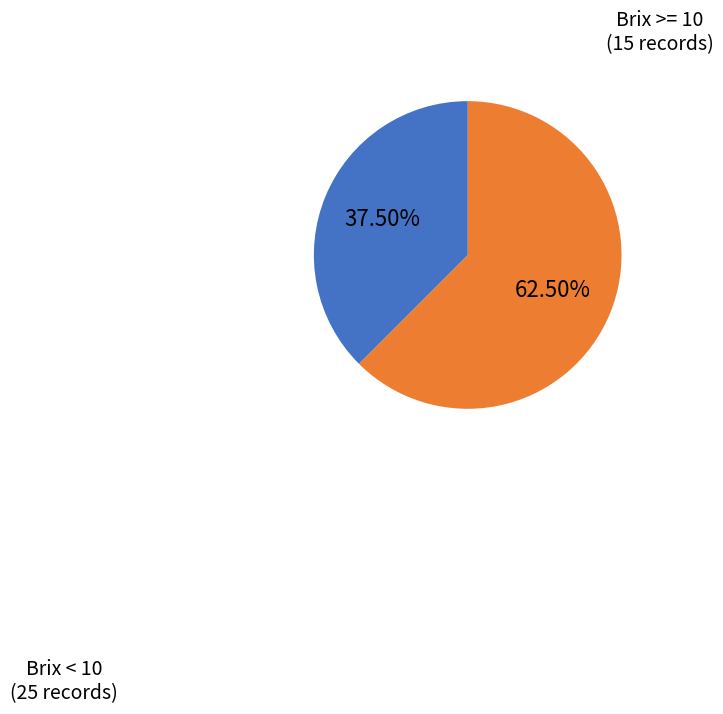

Is there any slice that represents more than half of the pie?

Yes